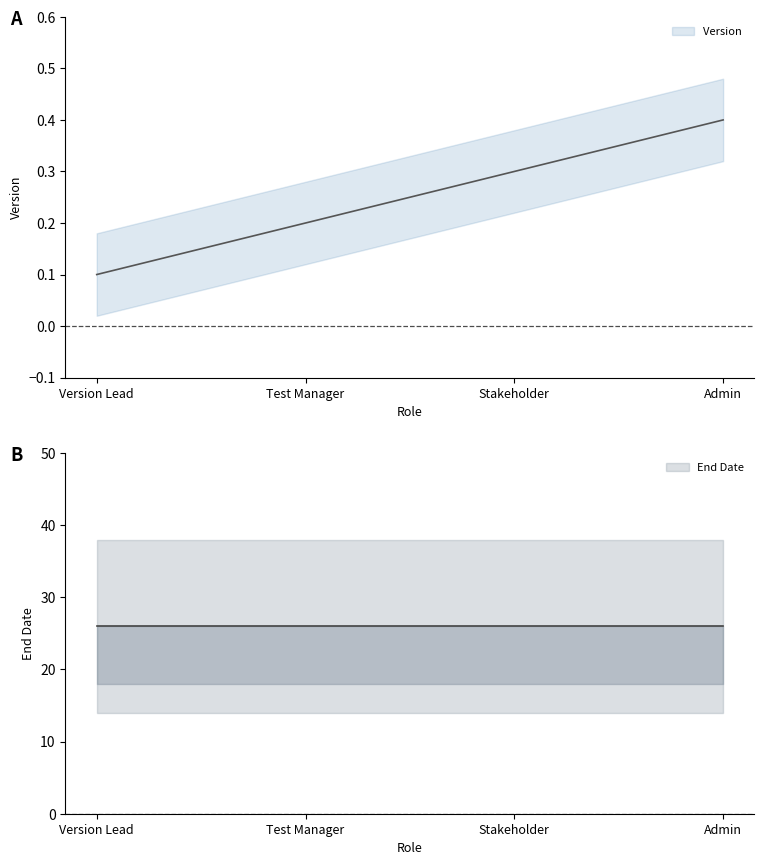

List the labels in order of value, smallest first.

Version Lead, Test Manager, Stakeholder, Admin